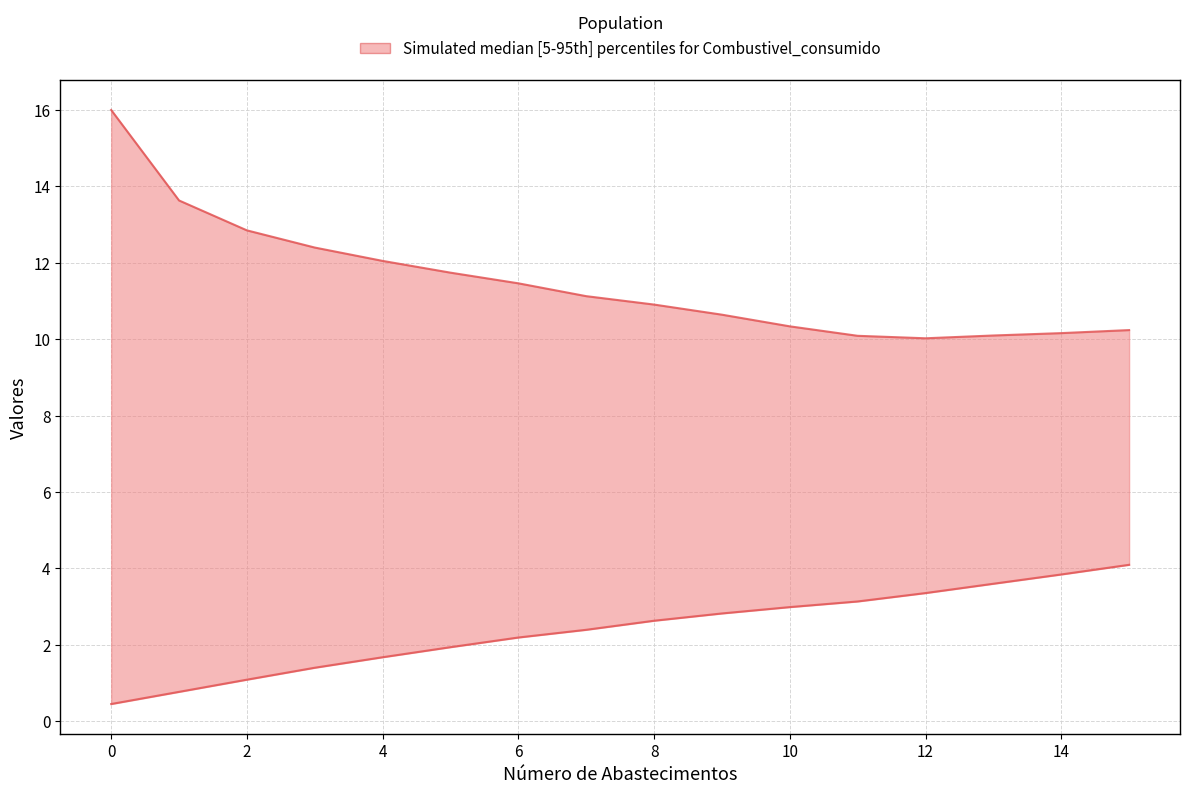

What is the value of the Autonomia Projetada [h] point at the 4th from the left?

1.4